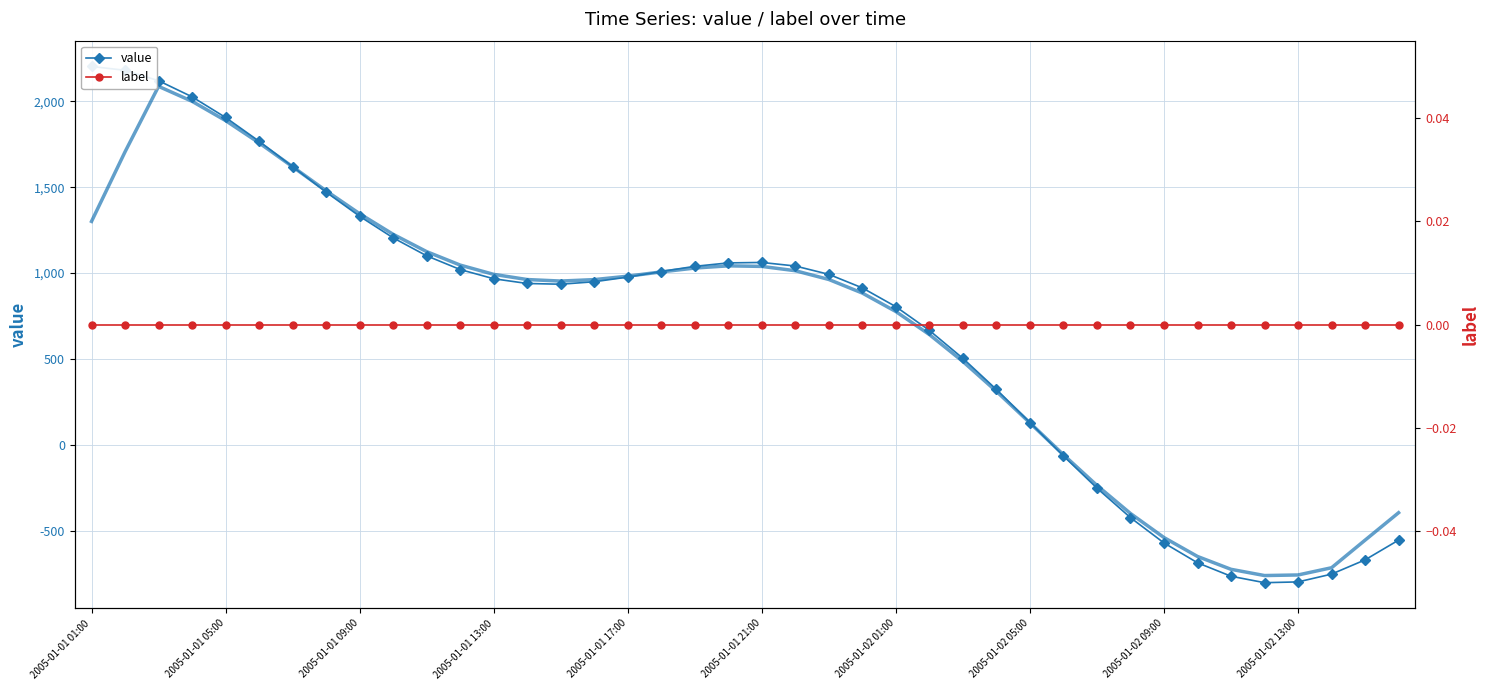

After their last crossing, which series has the higher values: value or label?

label